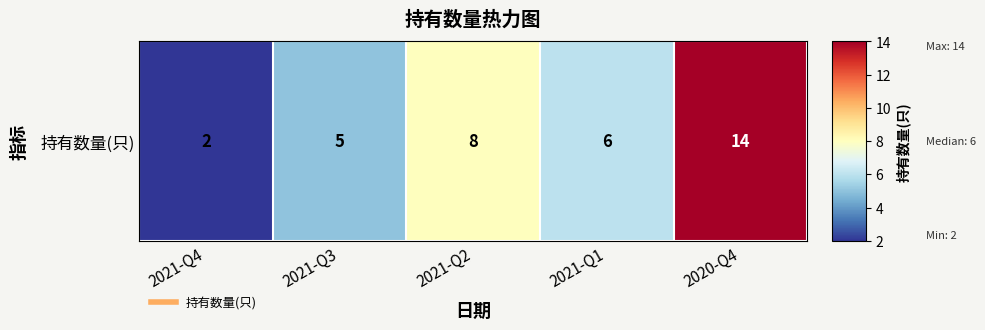

Reading left to right, what are all the values shown in this chart?

2	5	8	6	14